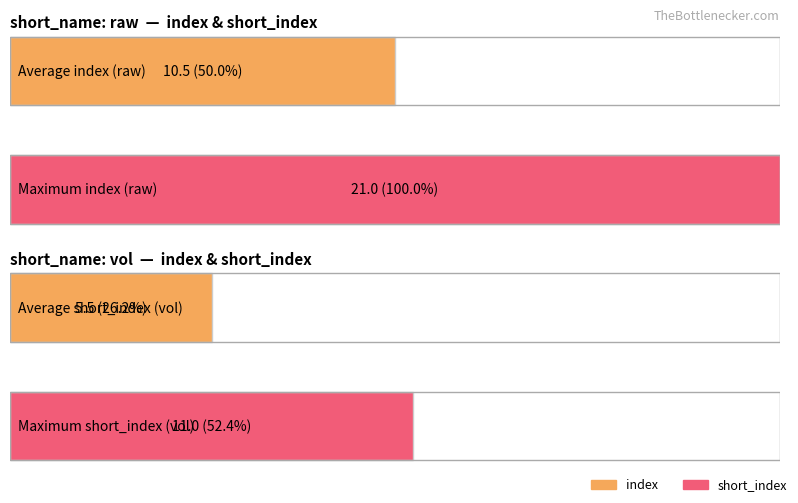

Is it true that index equals 10 at 10?

True